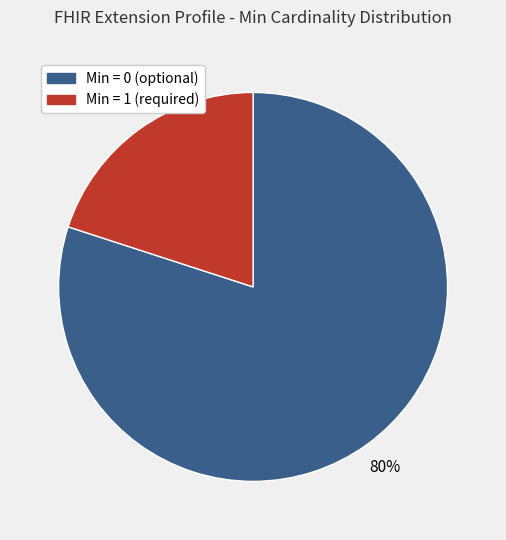

Is there a majority slice in this chart?

Yes